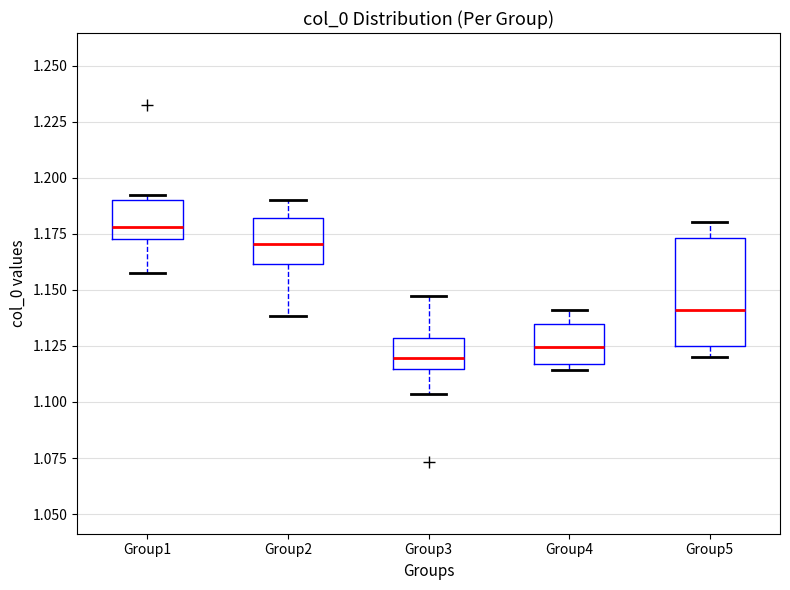

Where is the lower edge of the box for Group2 on the y-axis? The values are not printed on the chart, so give them approximately, as read against the axis.

1.160